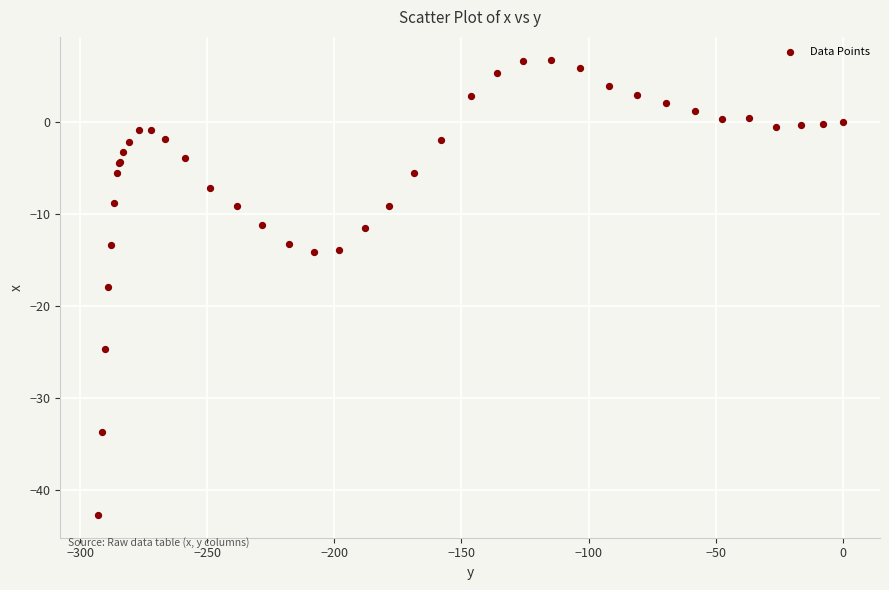

What Y value in the scatter plot is closest to -17?

-17.9